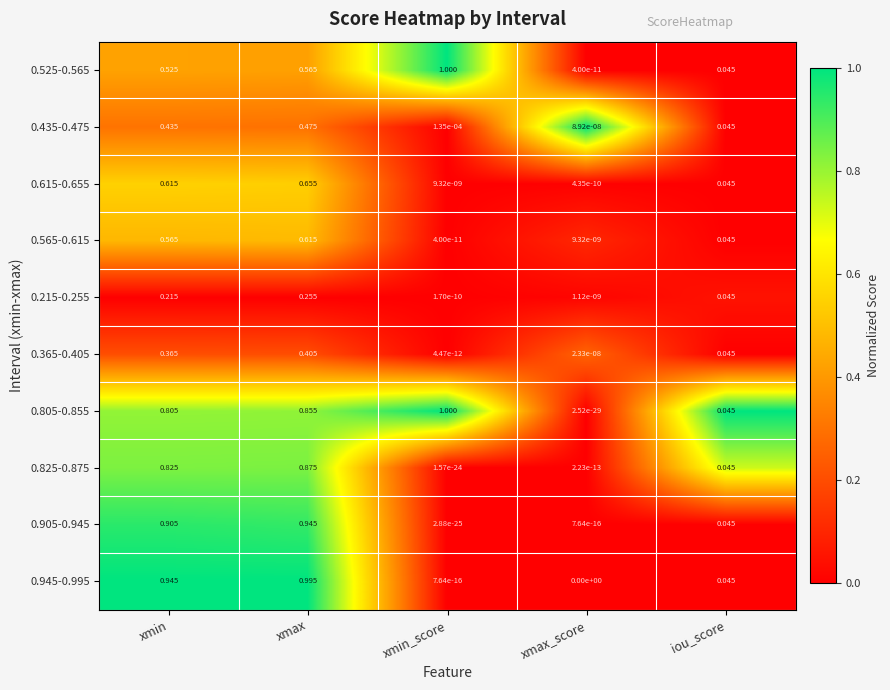

At which category is the sum across all series the highest?

xmax